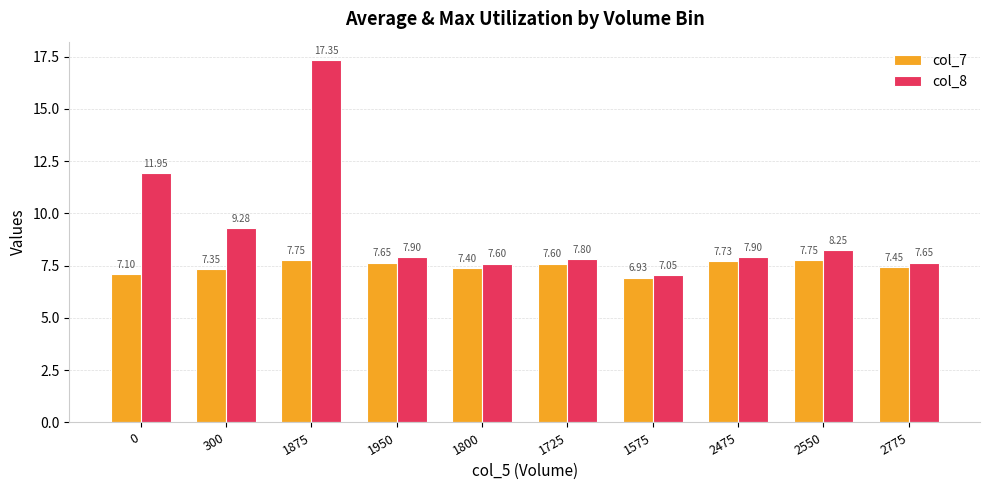

Which category has the highest value in the col_8 series?

1875